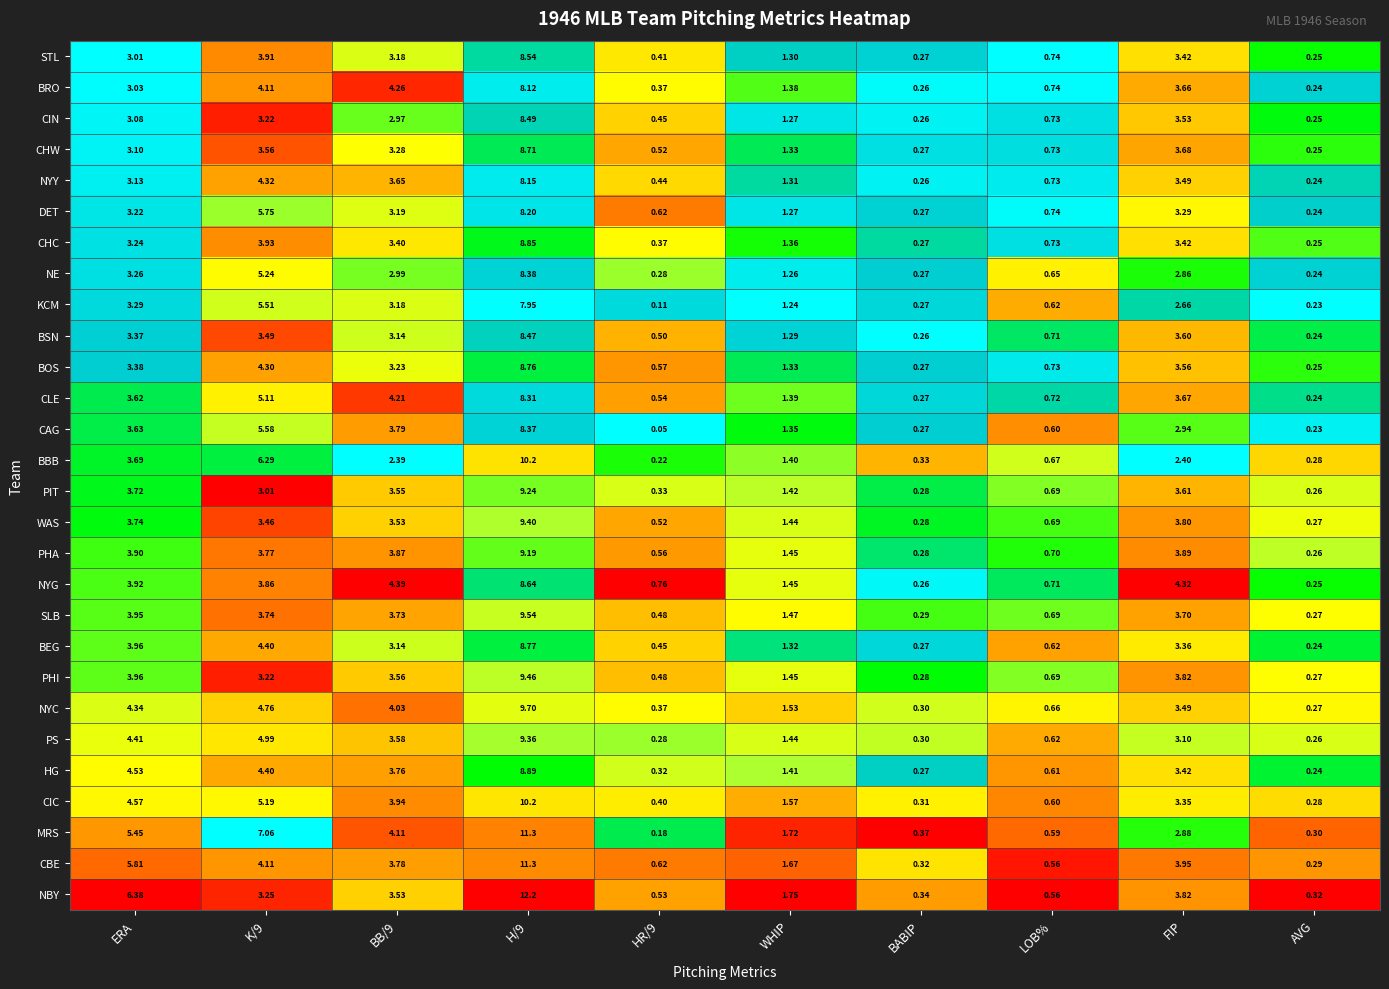

What is the total value across all series at H/9?

256.7